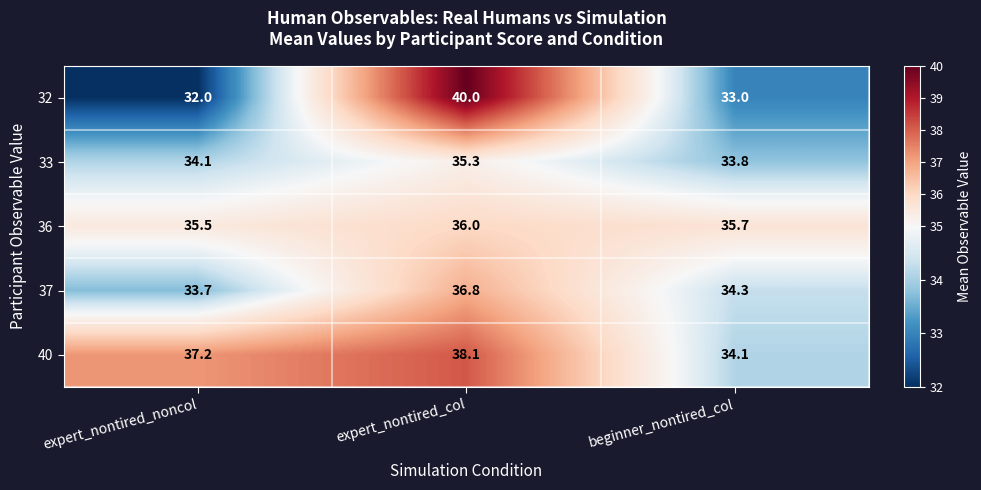

The value of 37 at expert_nontired_col is 48.7. True or false?

False